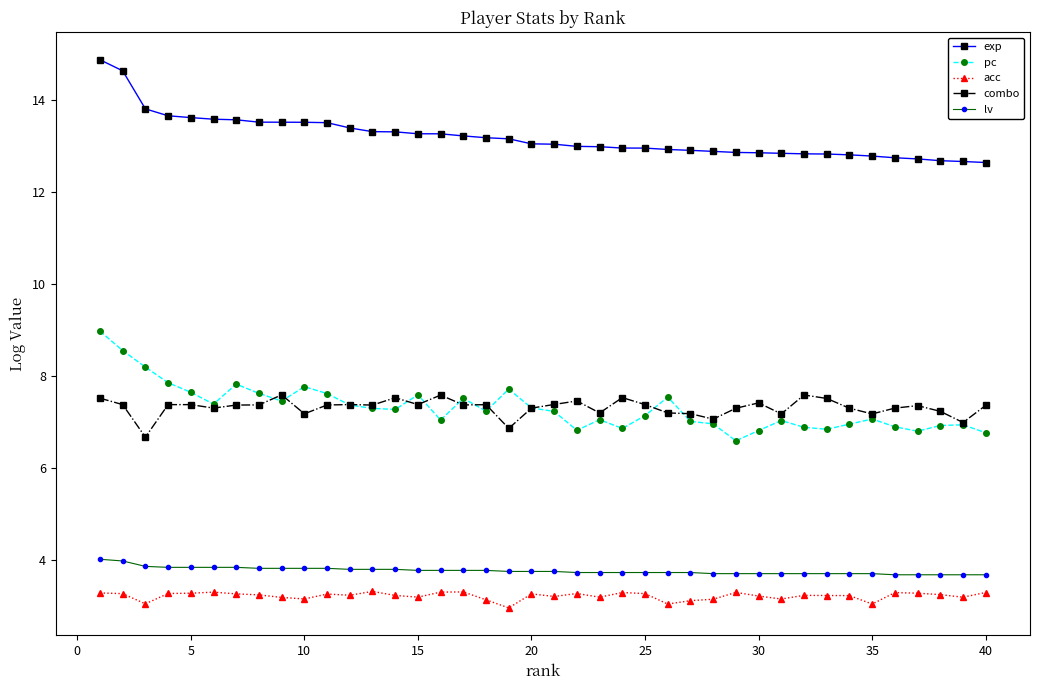

What is the difference between the second highest and minimum values in the pc series?

2.0